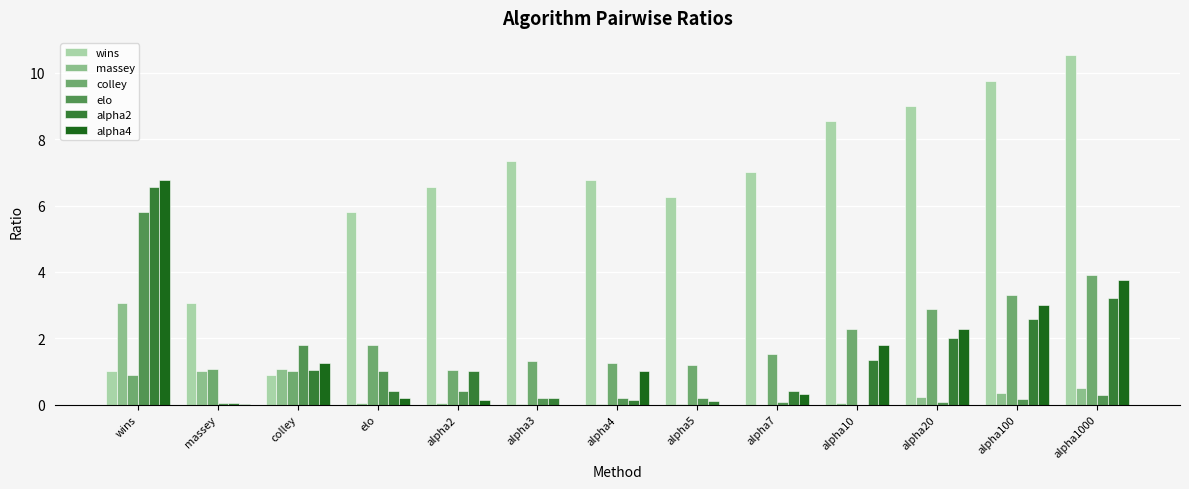

The value of colley at colley is 1.0. True or false?

True